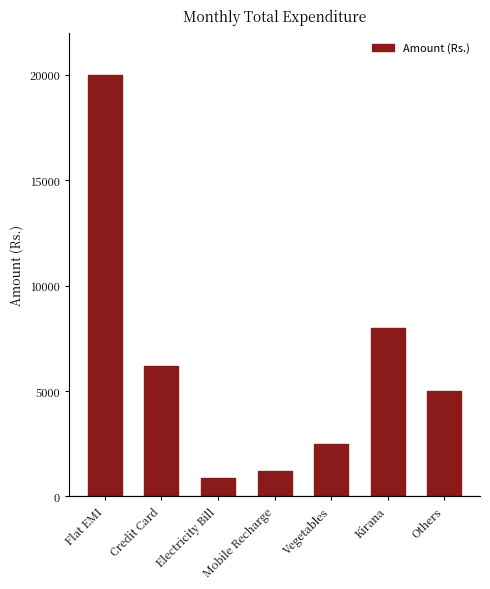

Reading left to right, list all the values displayed in this chart.

20000	6190	900	1200	2500	8000	5000